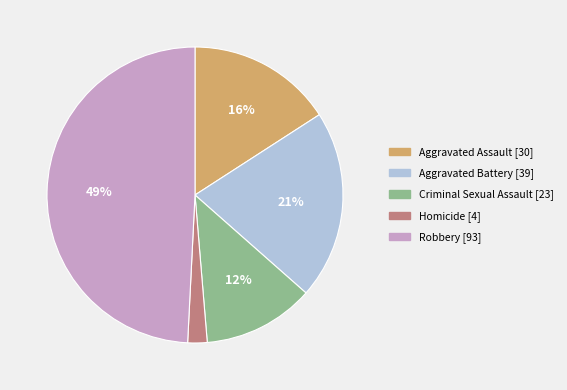

What percentage is the Robbery slice, to the nearest percent?

49%